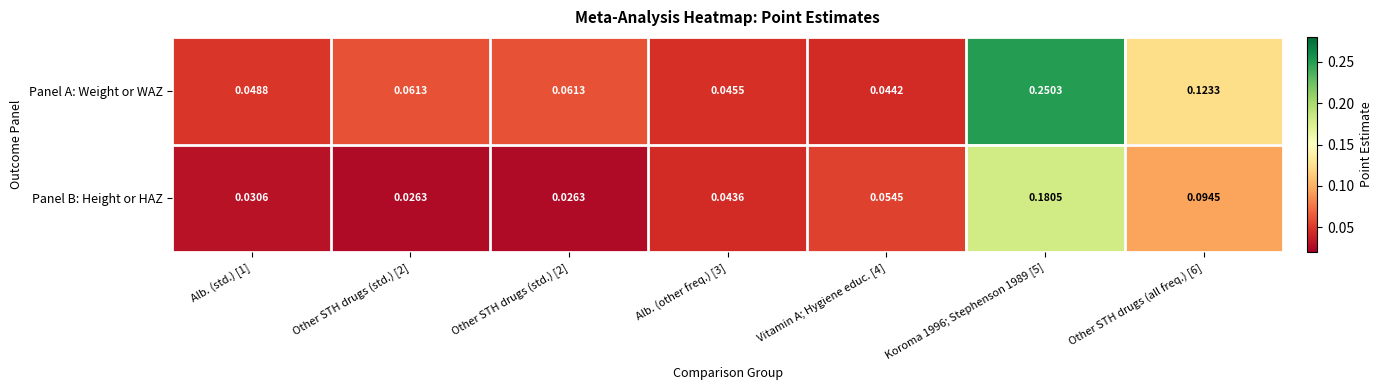

List the series in order of their peak value, lowest first.

Panel B: Height or HAZ, Panel A: Weight or WAZ